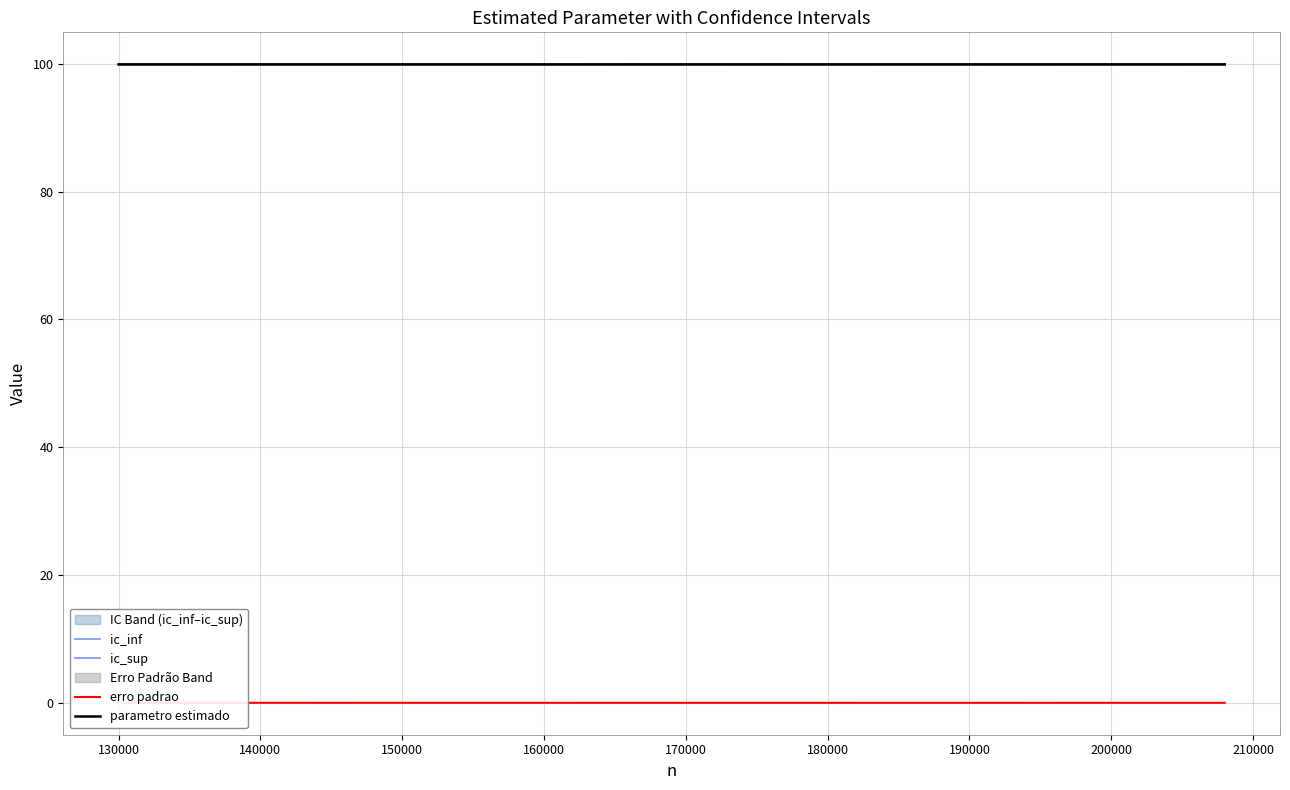

True or false: ic_sup and parametro estimado intersect in this chart.

False